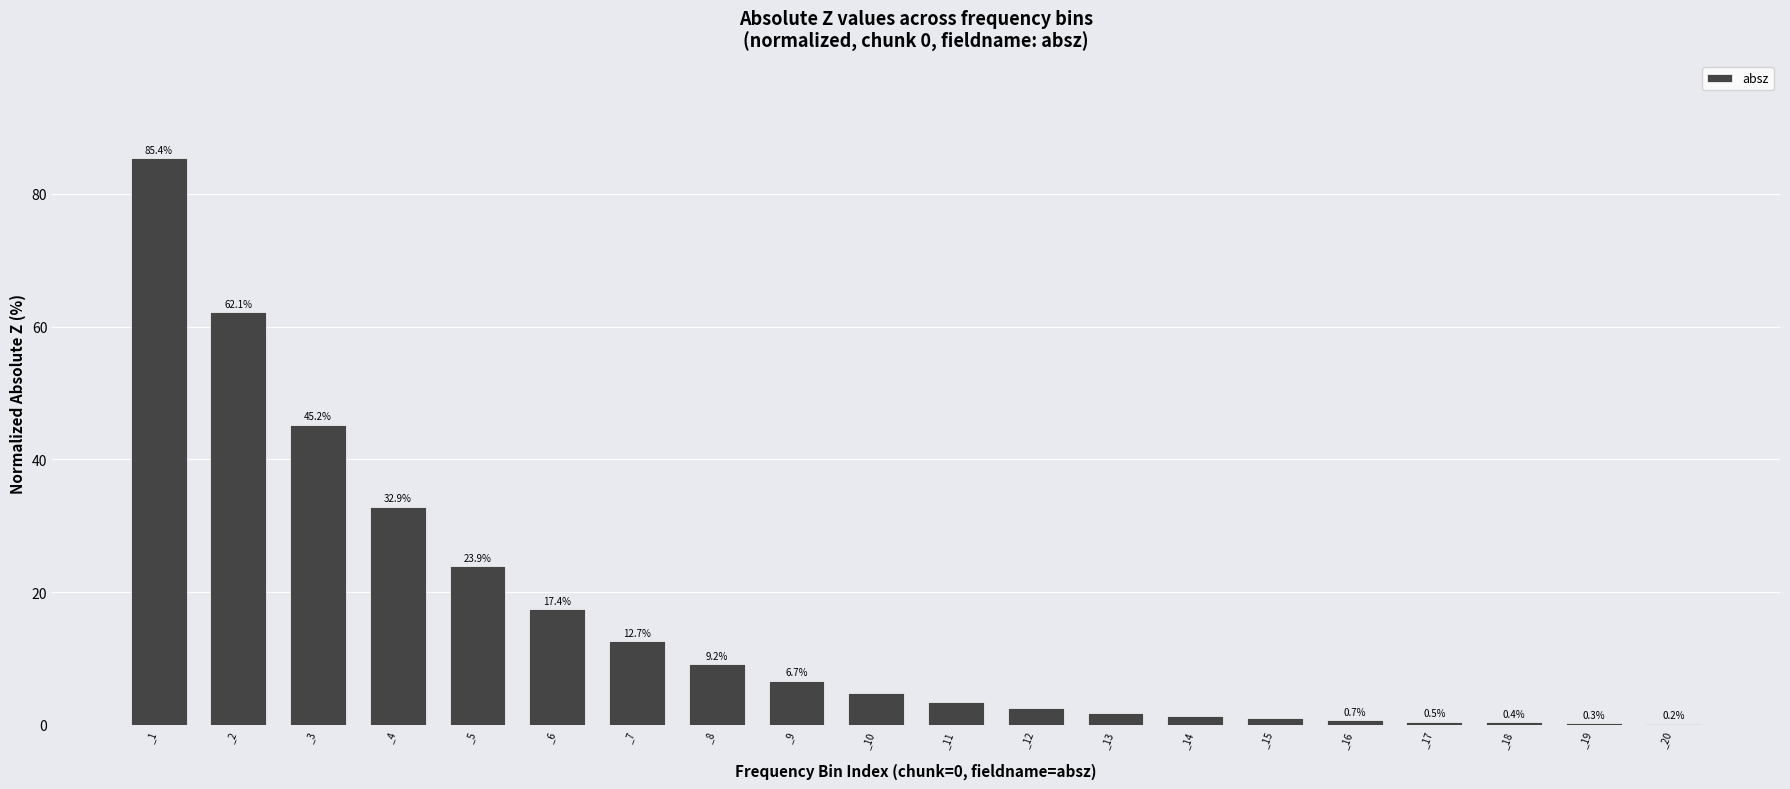

What is the sum of the values at _3 and _9?

51.9